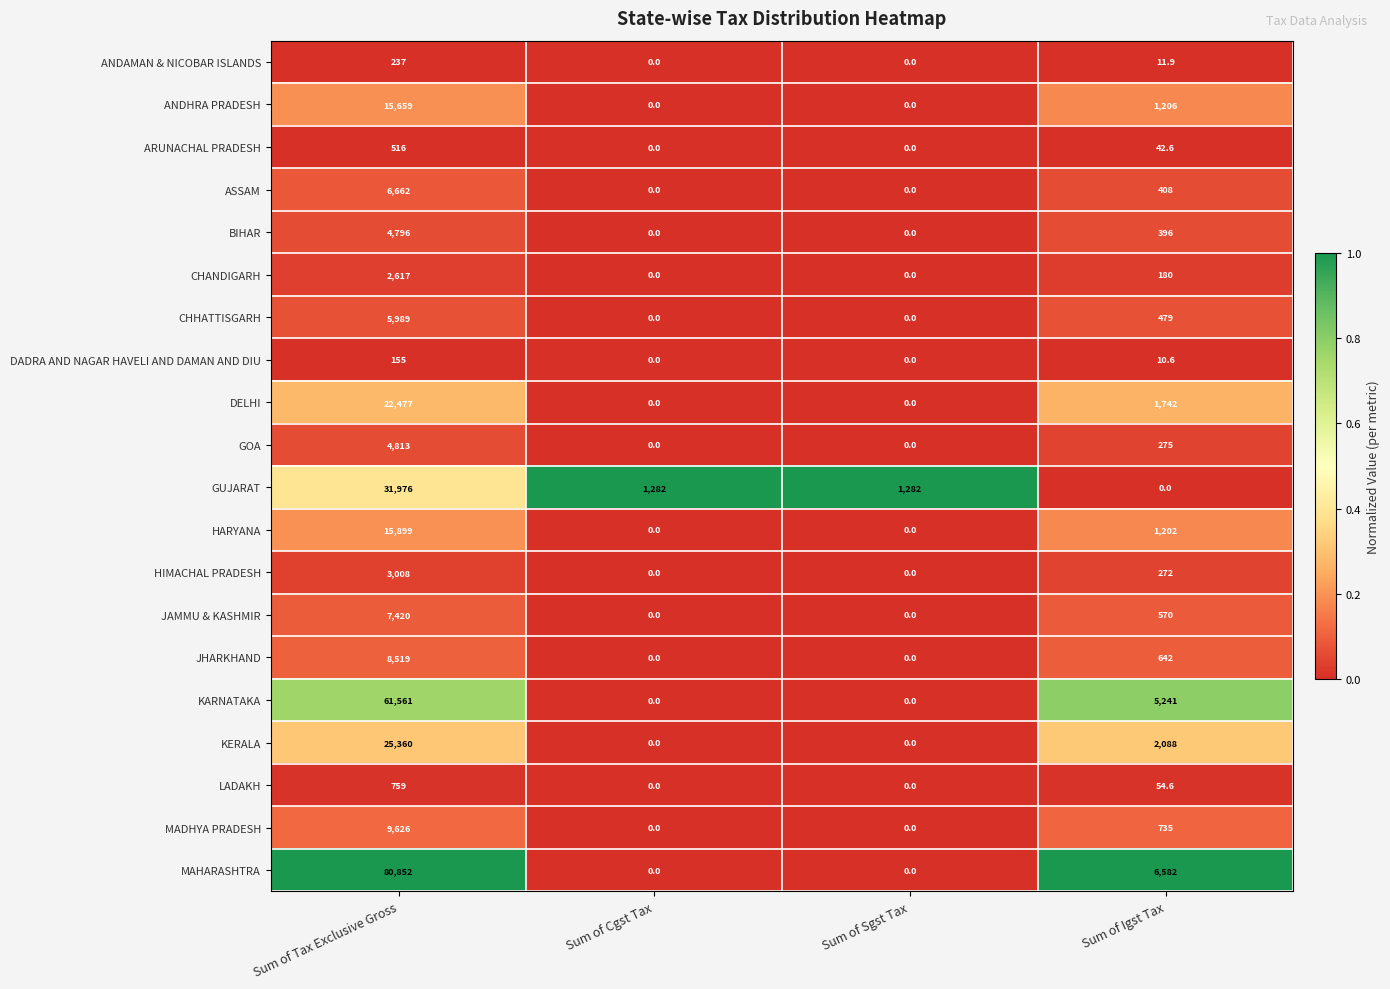

What is the maximum value for CHHATTISGARH?

5989.0